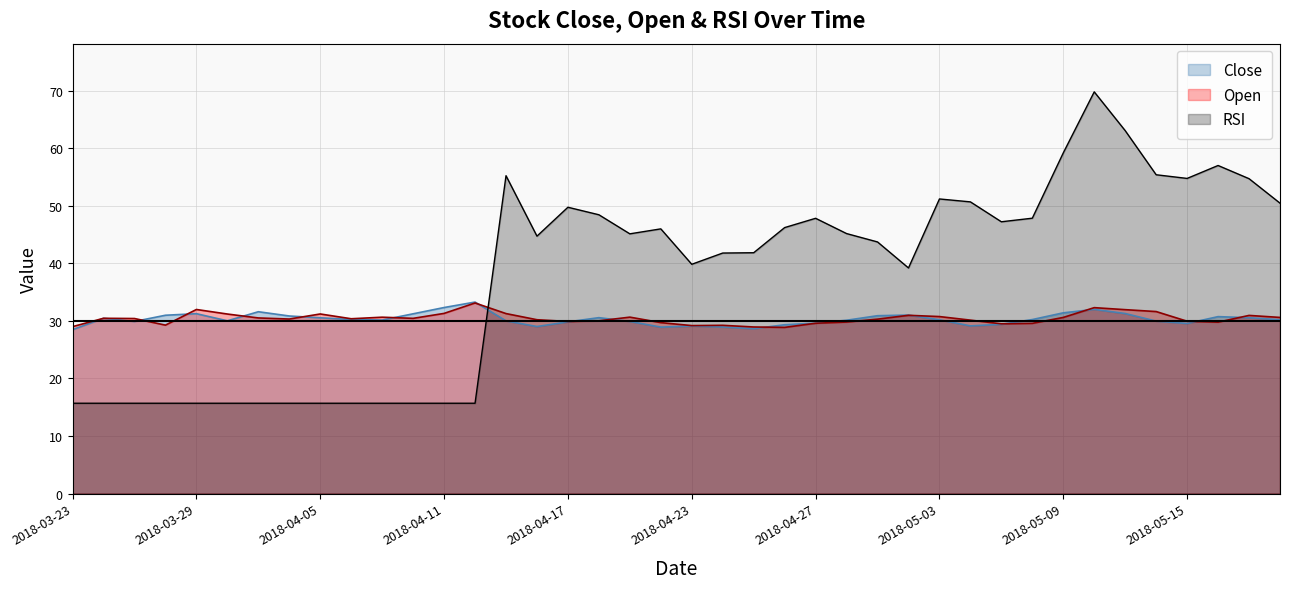

What is the difference between the highest and lowest values at 2018-03-23?

13.3